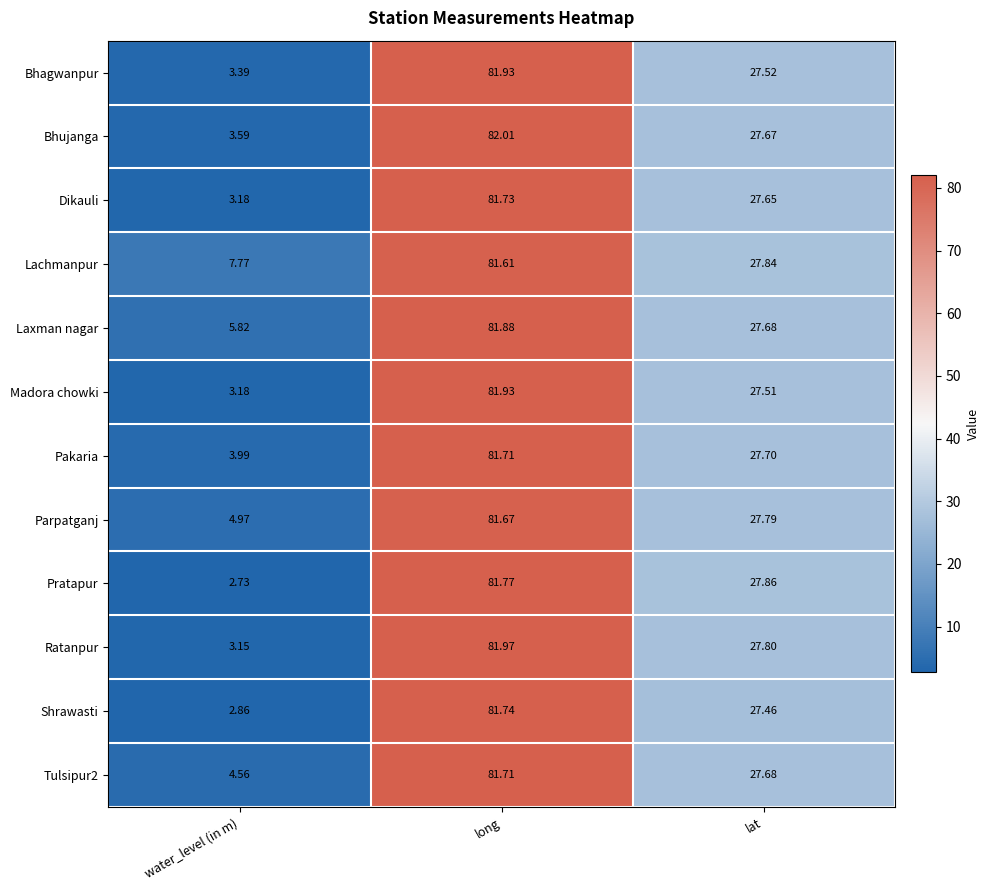

At which label does Laxman nagar first exceed 27?

long